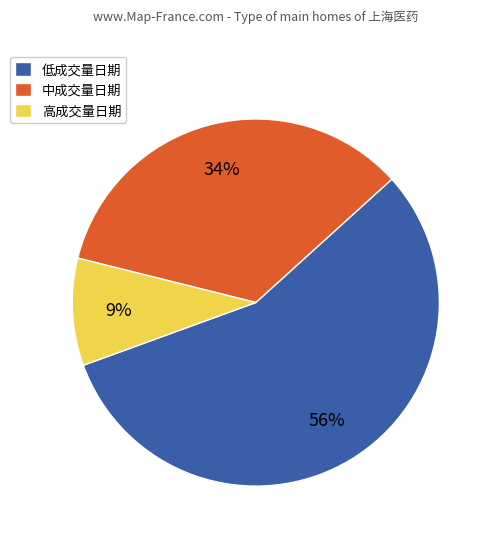

Is 高成交量日期 the majority of the pie?

No